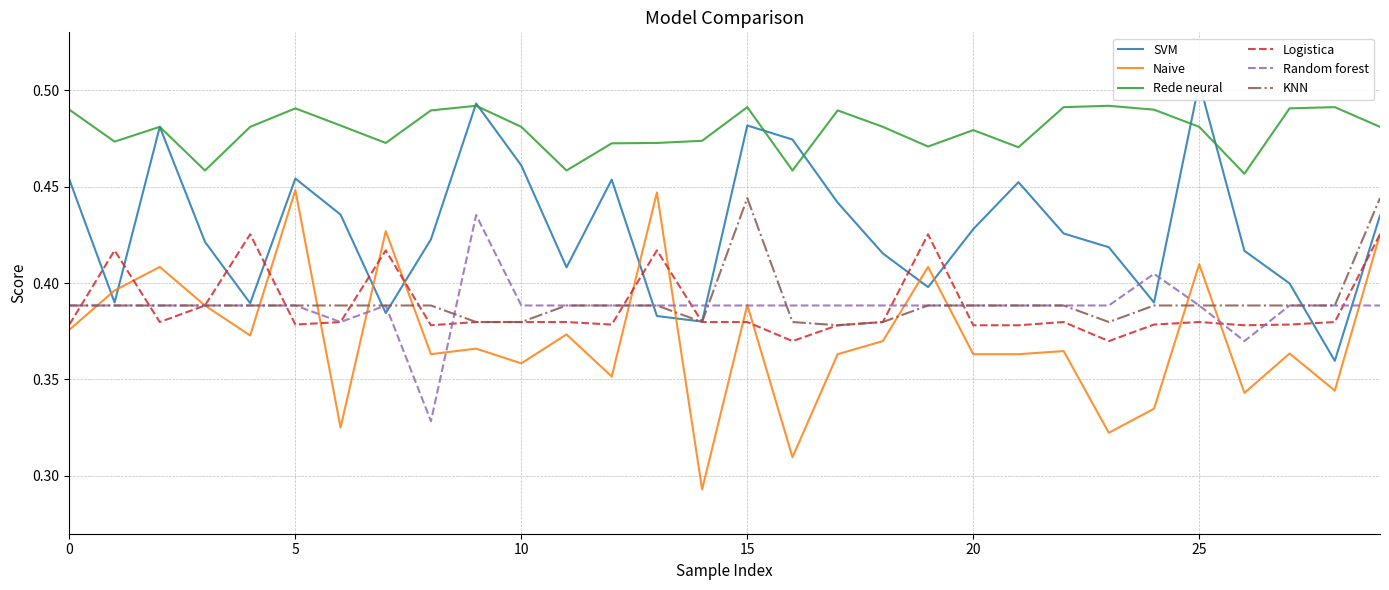

How many series are shown in this chart?

6